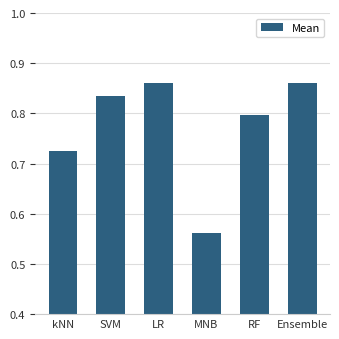

Is it true that the value at Ensemble is 1.2?

False